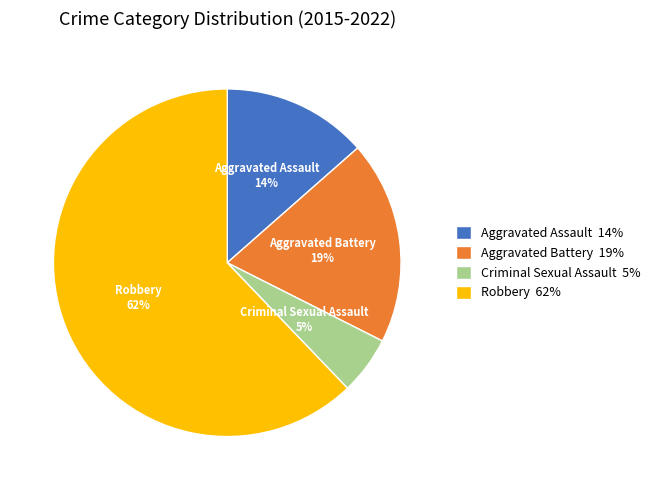

Which slice represents more than half of the pie?

Robbery